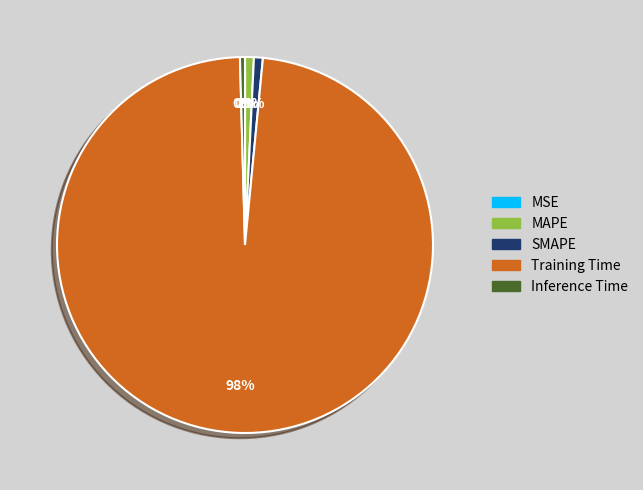

Which slice represents more than half of the pie?

Training Time